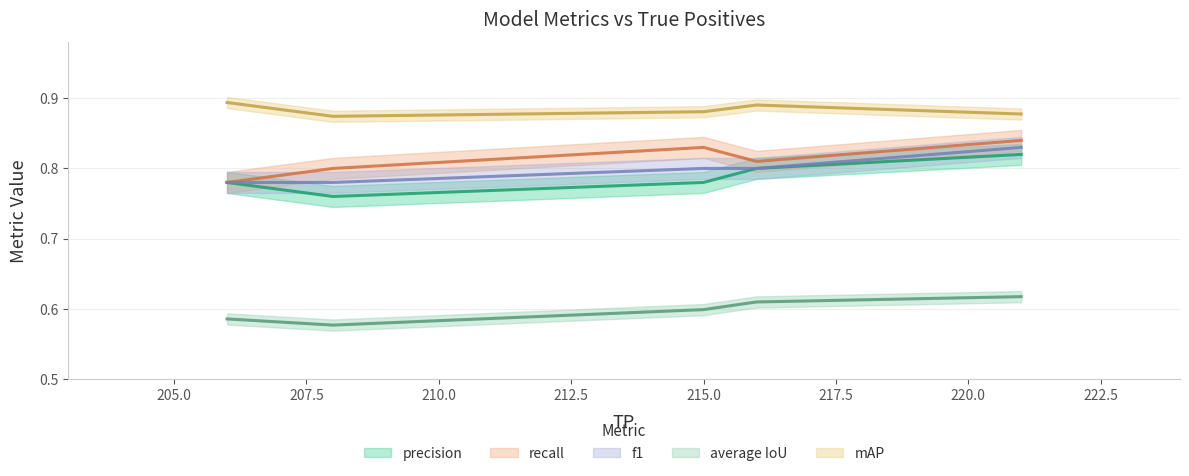

The average IoU series shows 0.2 at run_1. True or false?

False